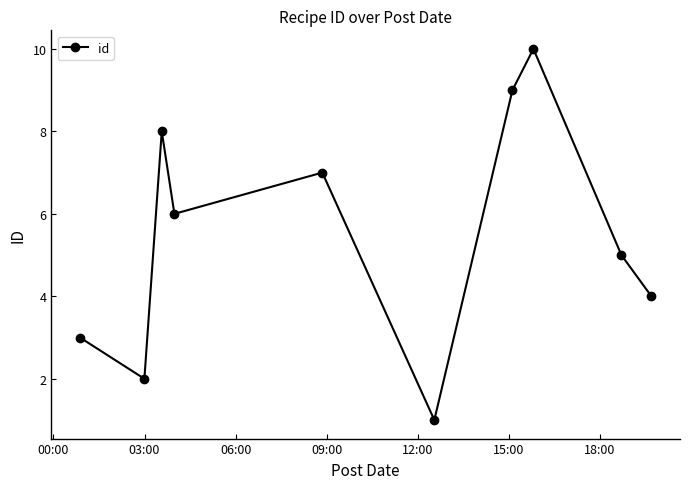

What is the difference between the maximum and minimum values?

9